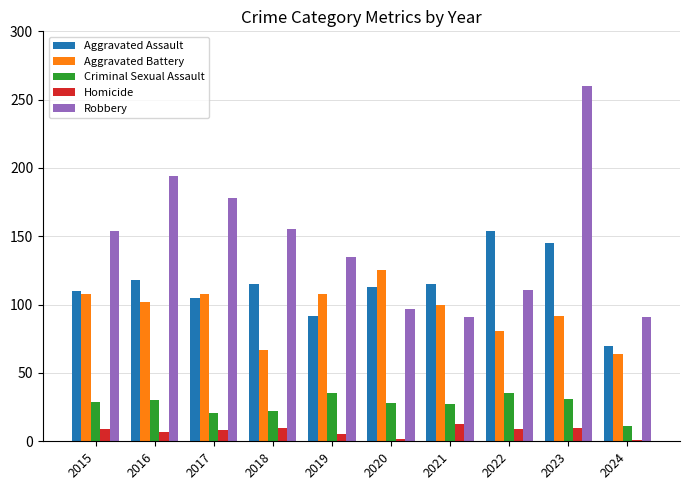

How many bars are there in each group?

5